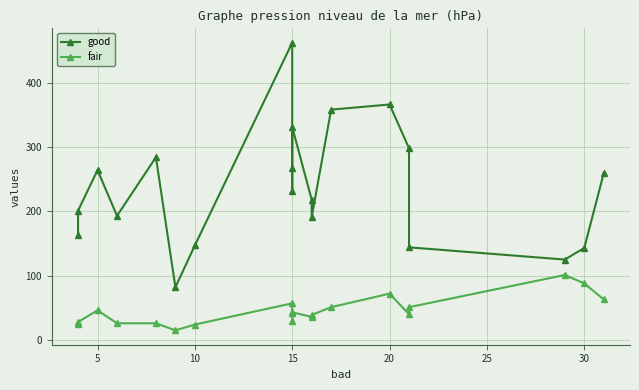

What are all the series names shown in the legend?

good, fair